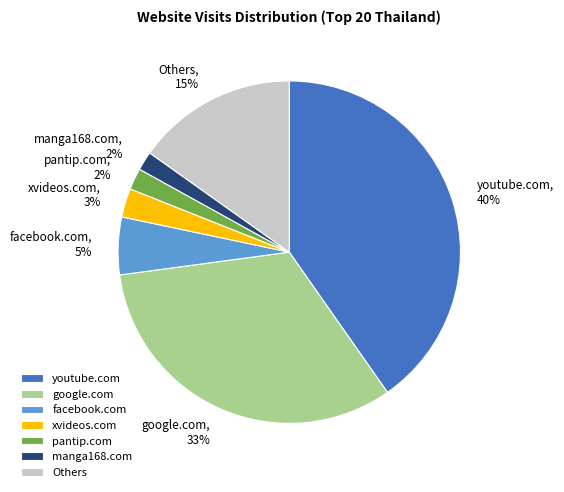

Combined, do youtube.com and xvideos.com account for over 50%?

No